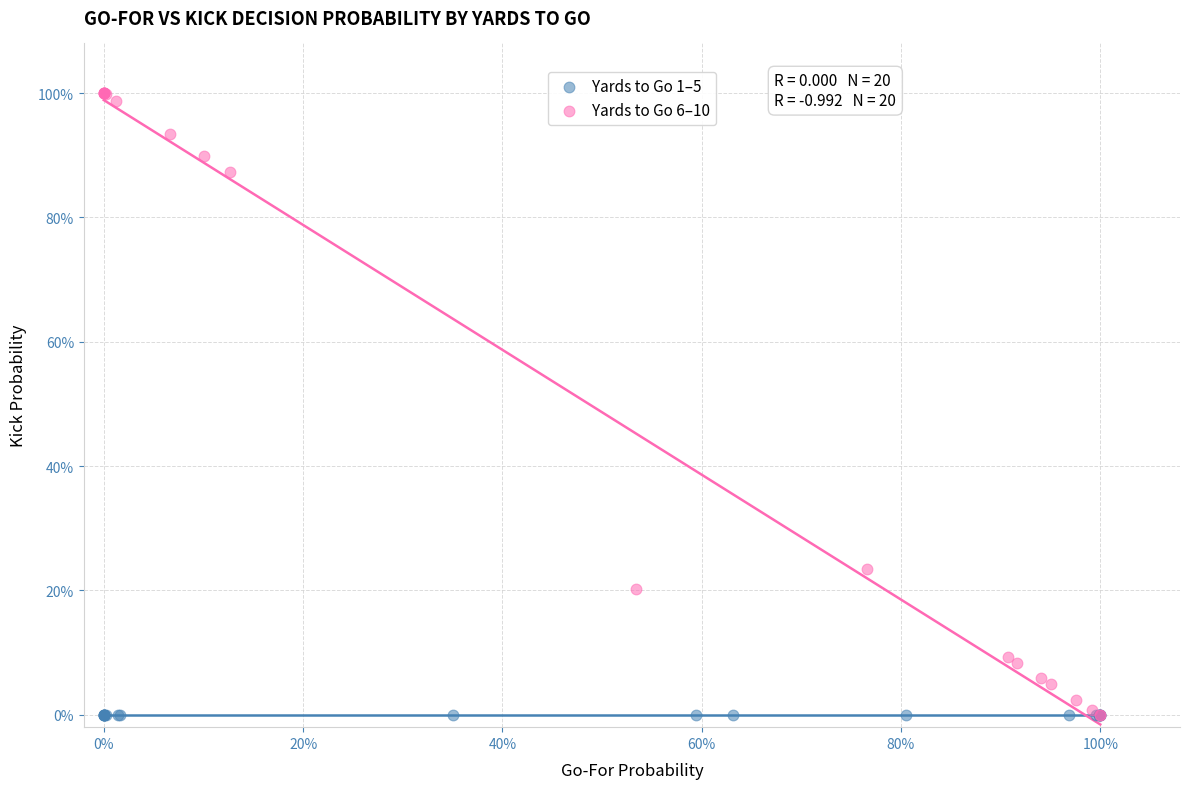

What are all the series names shown in the legend?

Yards to Go 1–5, Yards to Go 6–10